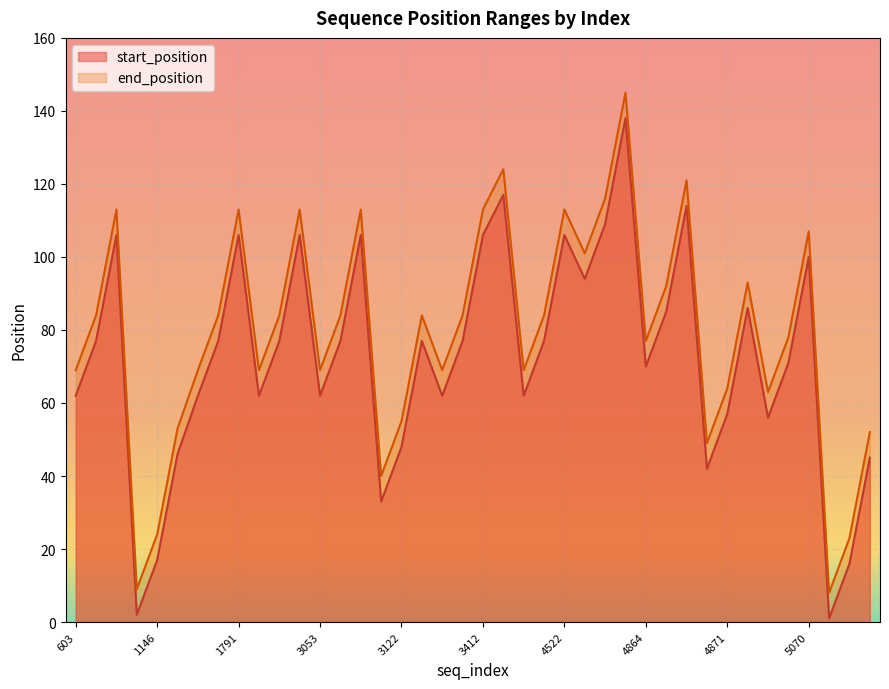

How many interior local peaks does the end_position series have?

11